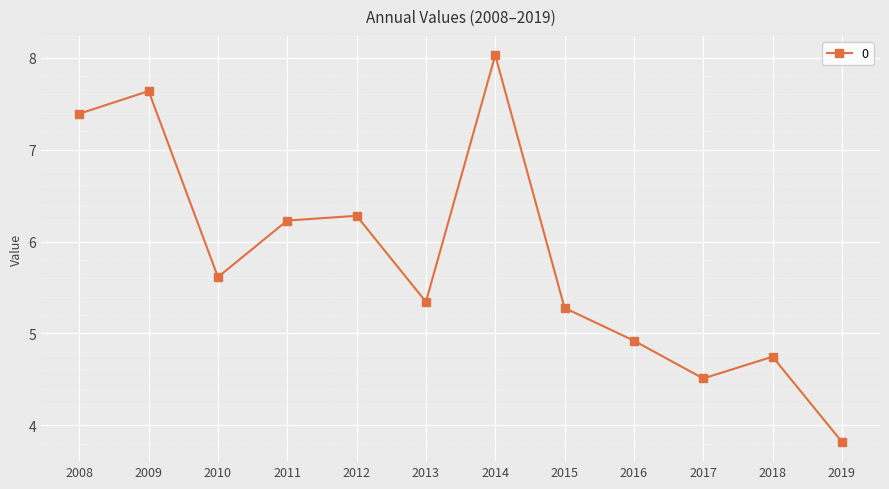

What is the difference between the values at 2008 and 2019?

3.6